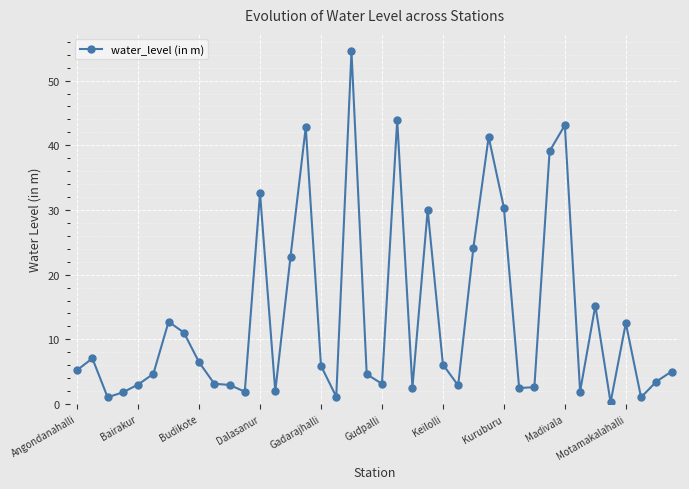

True or false: there are more than 1 points higher than both neighbors.

True